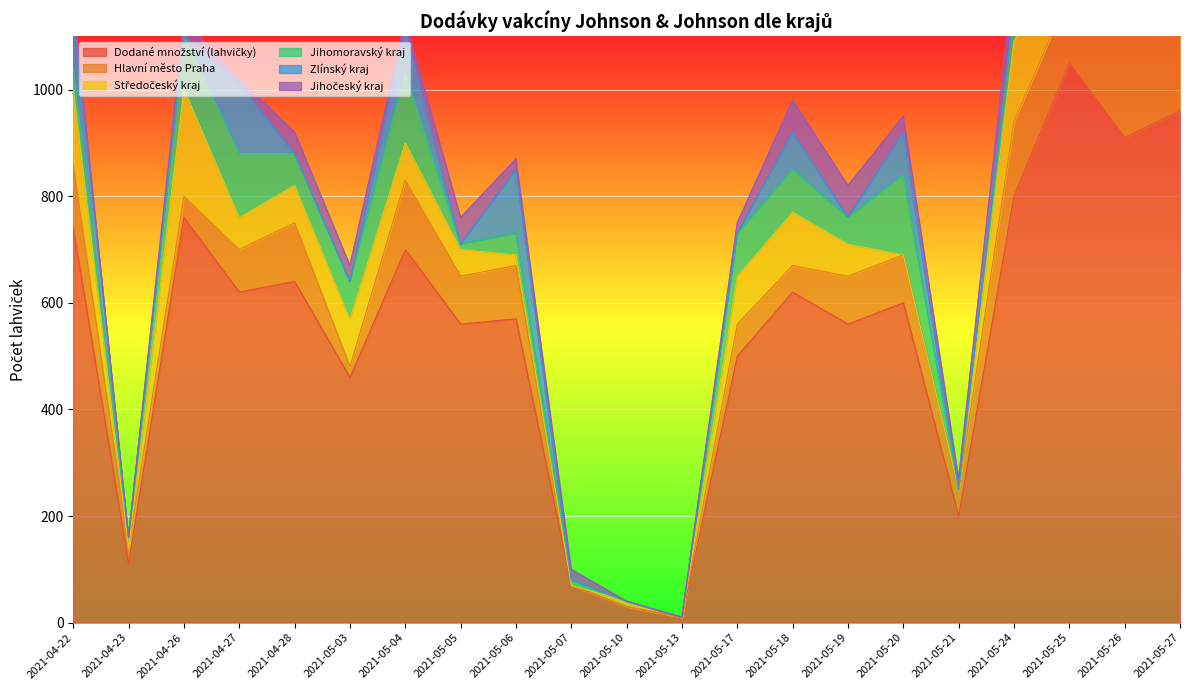

Count the number of categories in the chart.

21